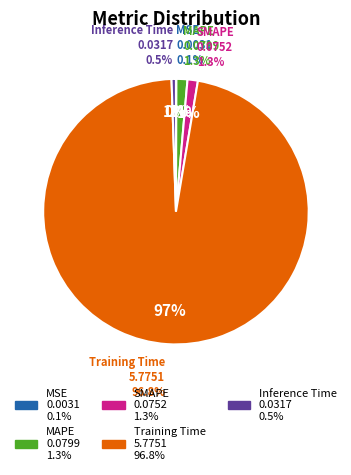

What is the change in value from Training Time to Inference Time?

-5.7